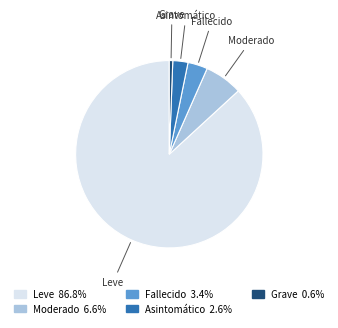

Is Leve the majority of the pie?

Yes